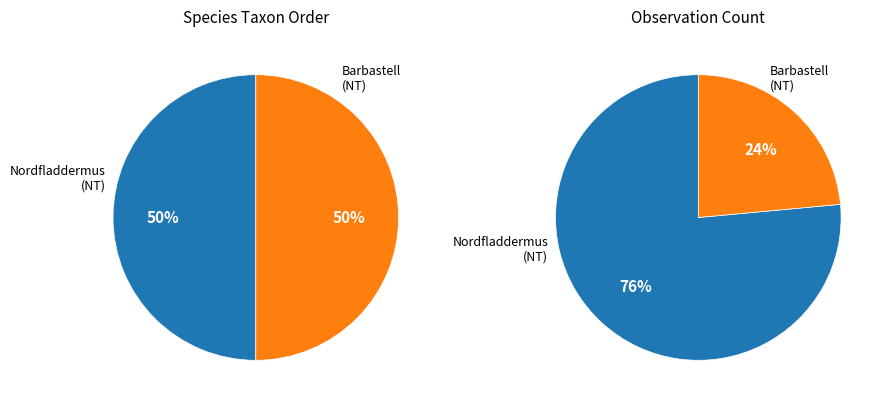

Does Nordfladdermus (NT) account for over 50% of the chart?

Yes